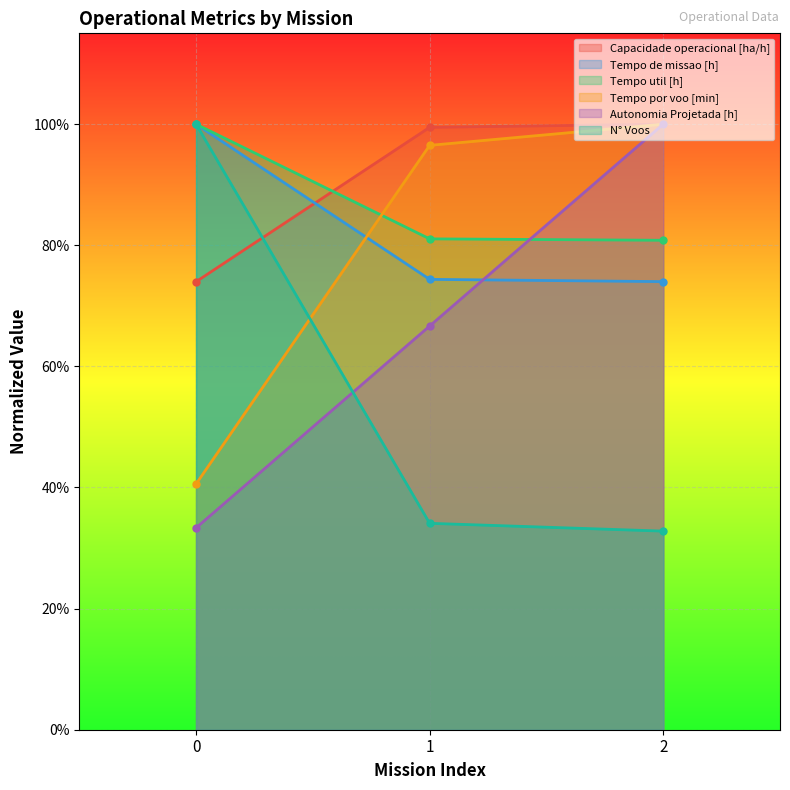

What is the lowest value of the Tempo por voo [min] series?

0.4